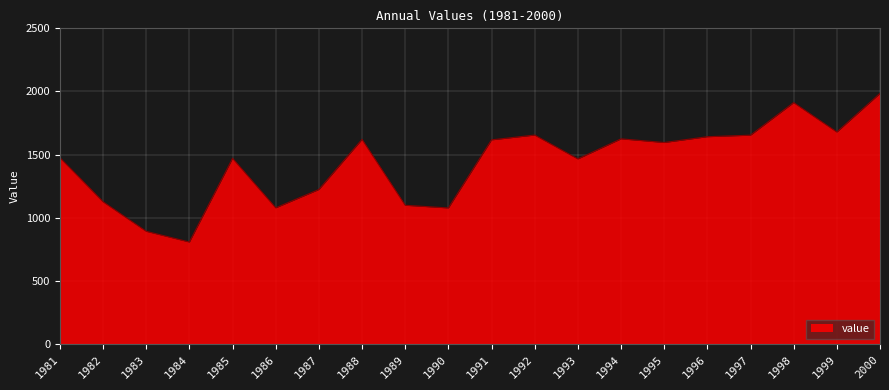

Is it true that the value at 1992 is 985?

False